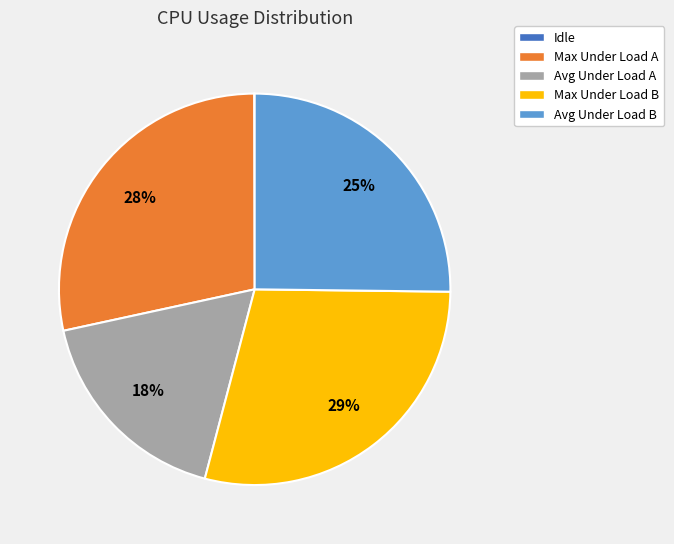

True or false: Avg Under Load B accounts for 25% of the total.

True